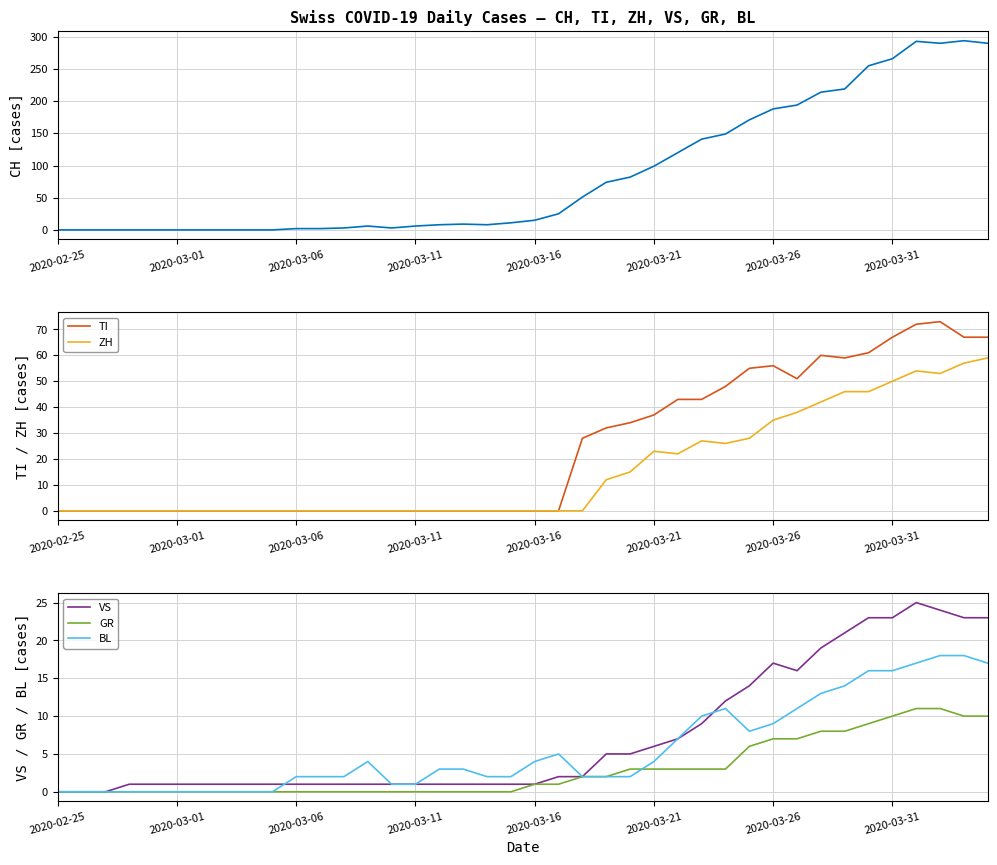

At 16, list the series in order from smallest to largest.

TI, ZH, GR, VS, BL, CH